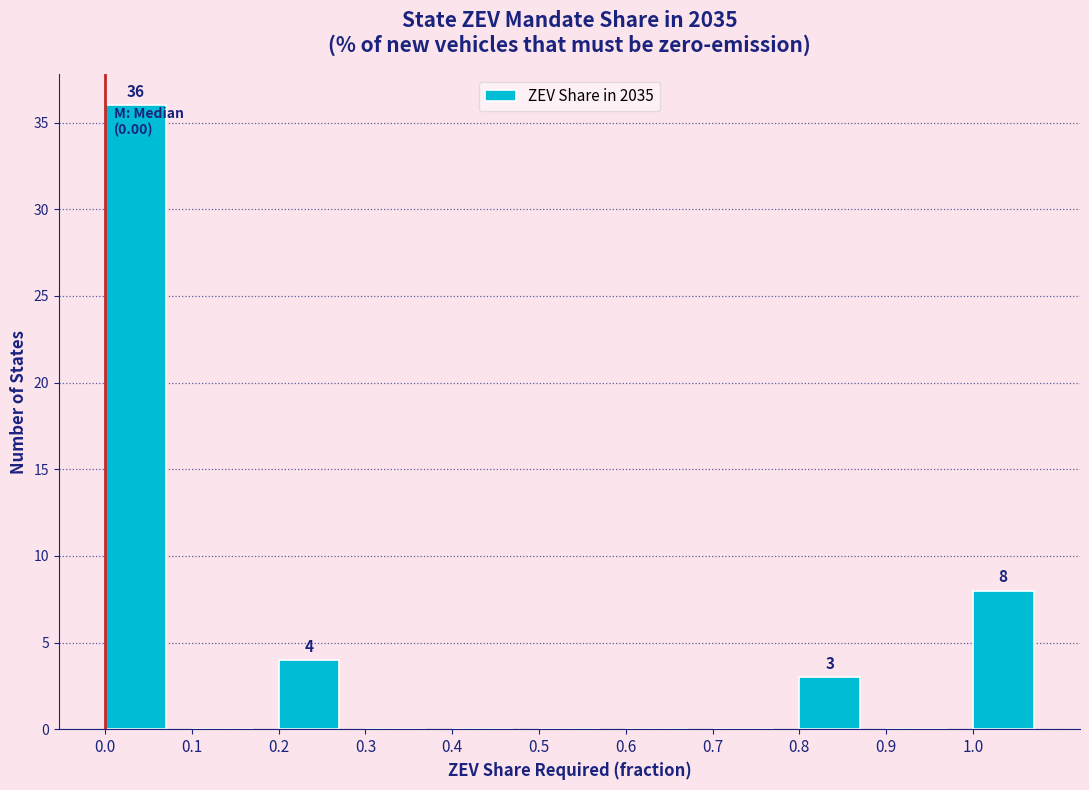

Which range on the x-axis has the tallest bar?

0.0 to 0.1